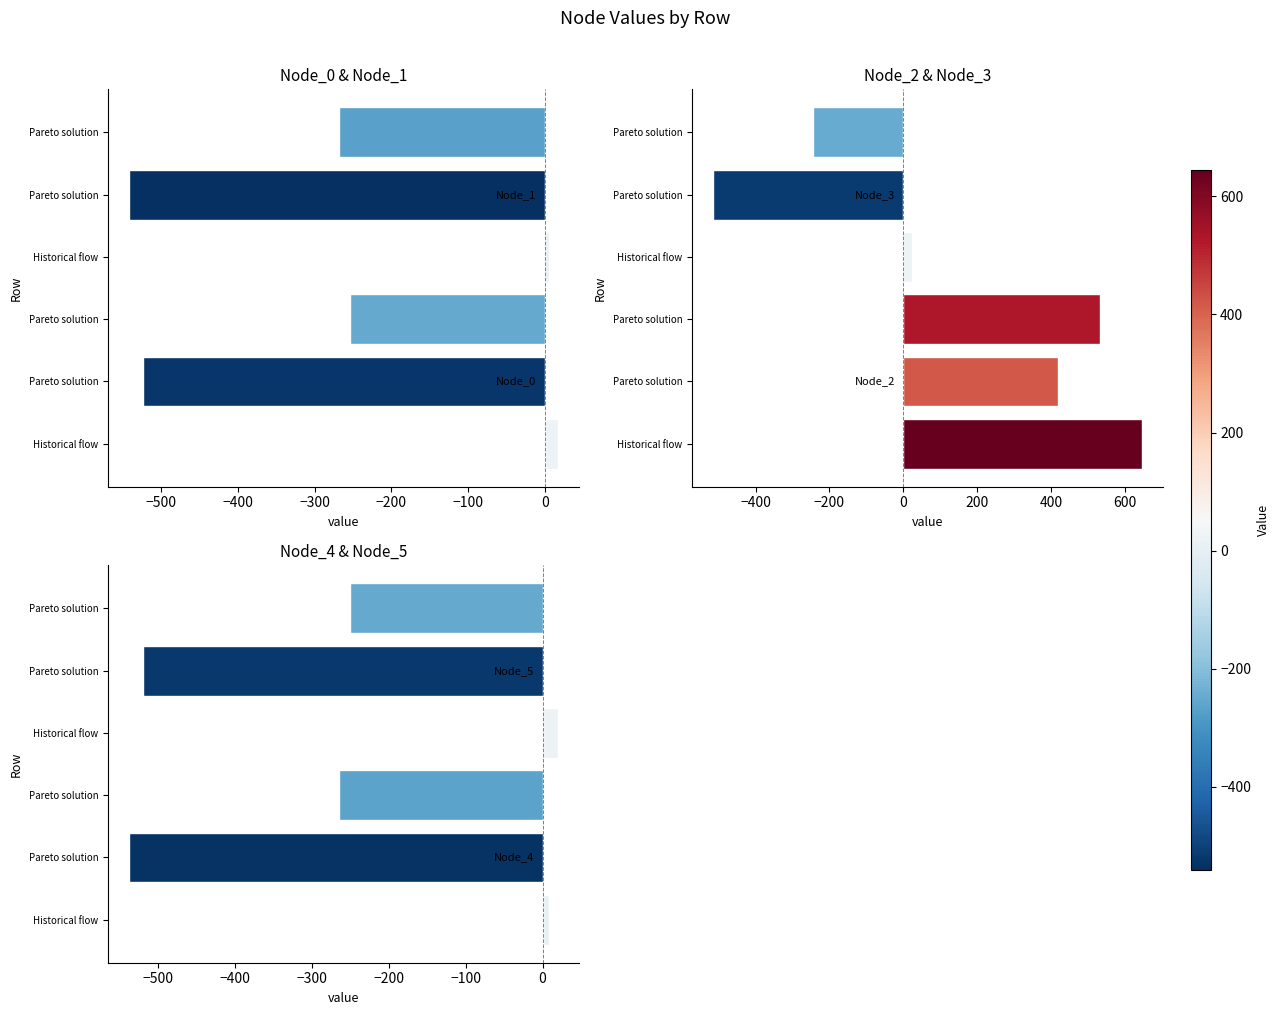

At Pareto solution, list the series in order from smallest to largest.

Node_4 & Node_5, Node_0 & Node_1, Node_2 & Node_3